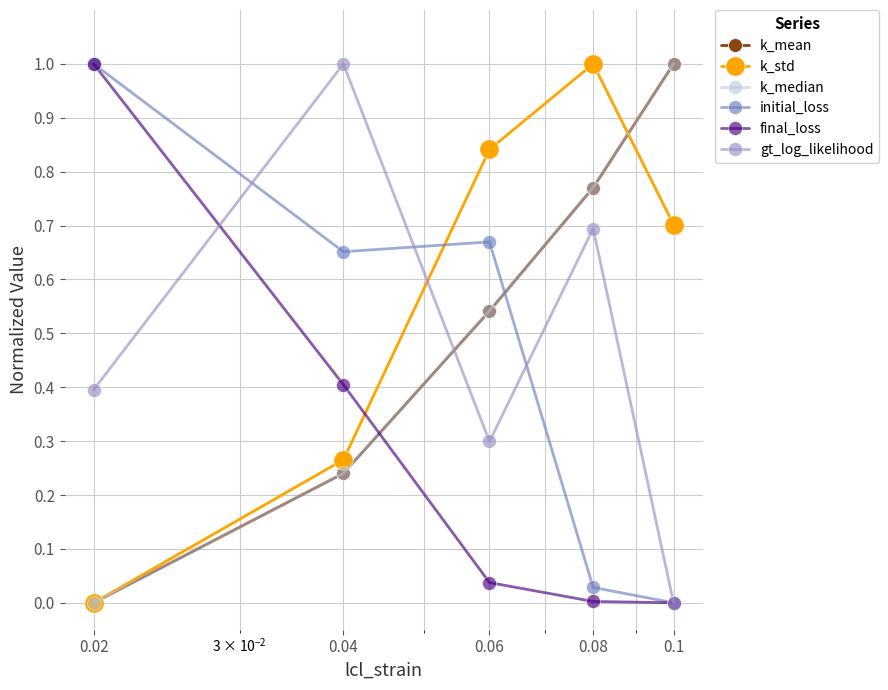

Which series has the largest total across all categories?

k_std